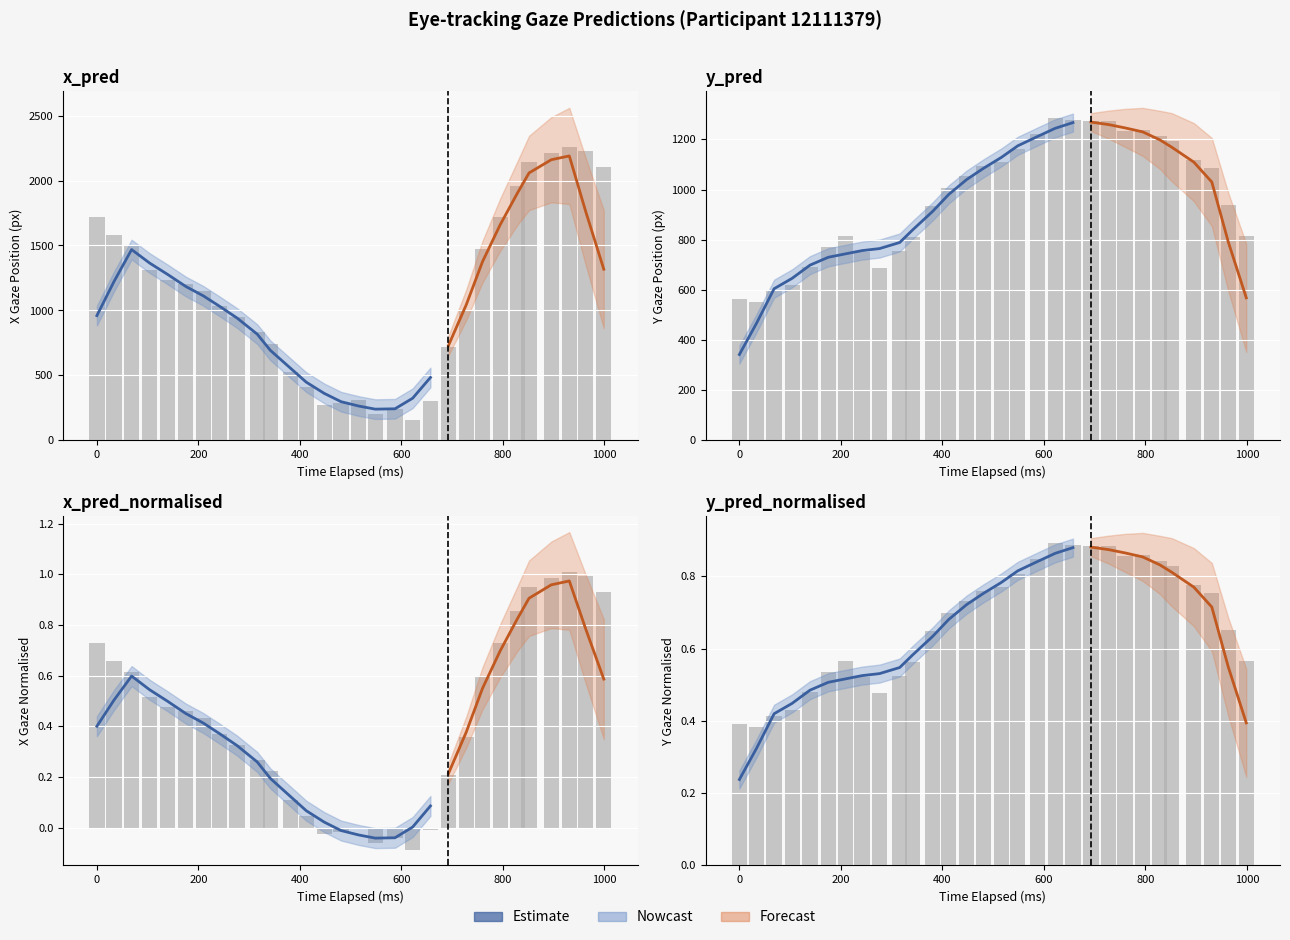

Are the bars horizontal?

No